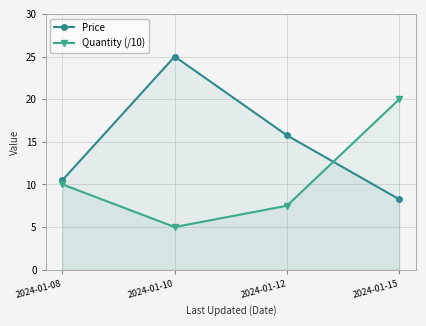

The Quantity (/10) series shows 7.5 at 2024-01-12. True or false?

True